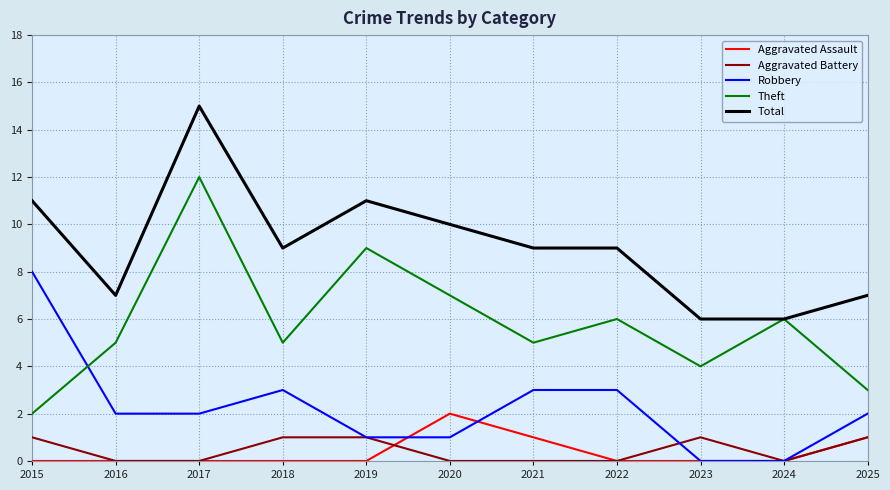

At which category does Theft reach its first local peak?

2017